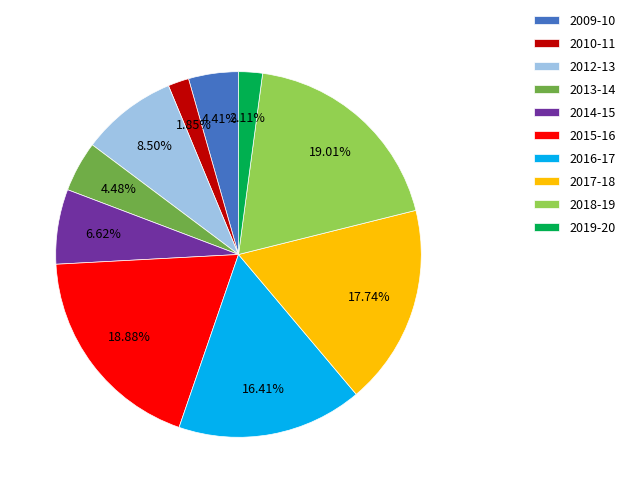

To the nearest percent, what is the difference between the largest and smallest slice percentages?

17%